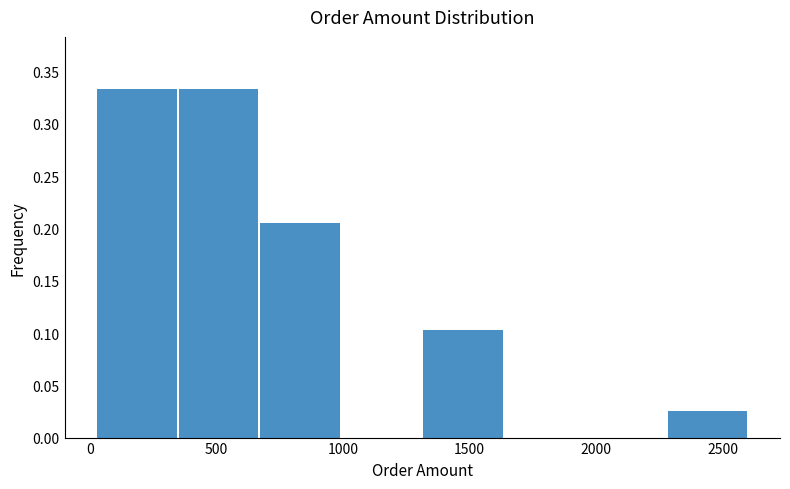

How tall is the bar that spans 1300 to 1650 on the x-axis? Neither the bar edges nor the heights are printed on the chart, so give them approximately, as read against the axes.

0.105